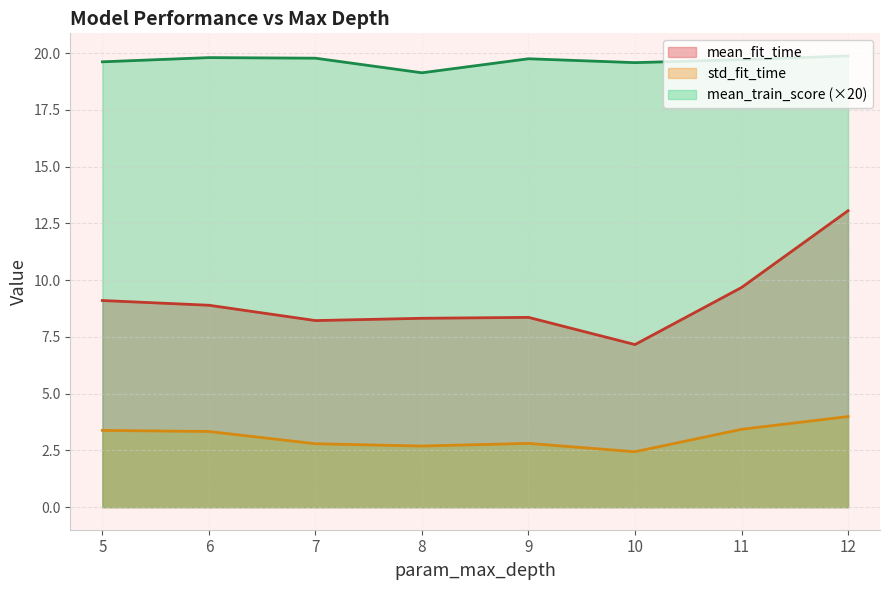

How many lines are shown in the chart?

3